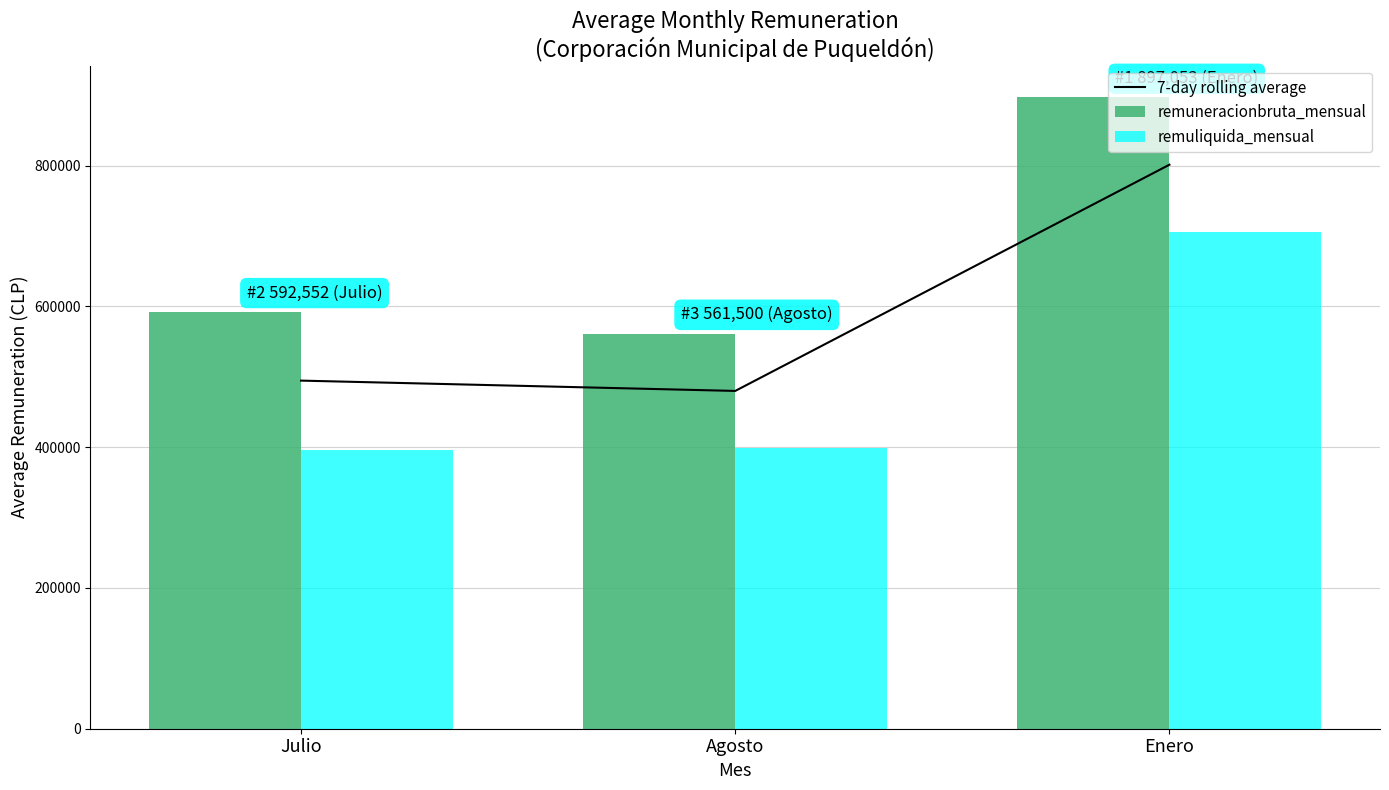

What is the approximate value of remuliquida_mensual at Agosto?

398357